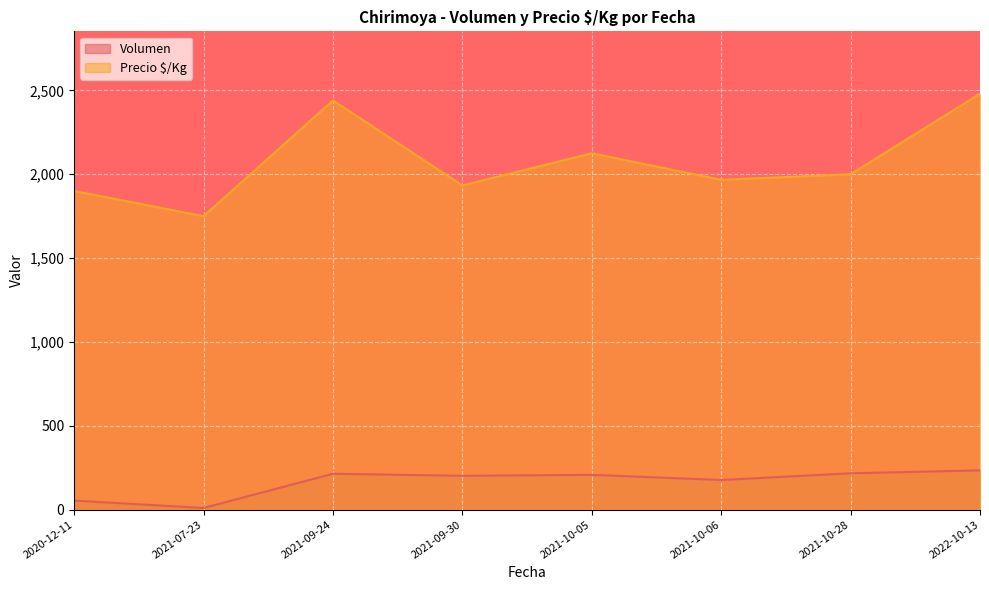

Which series has the largest total across all categories?

Precio $/Kg